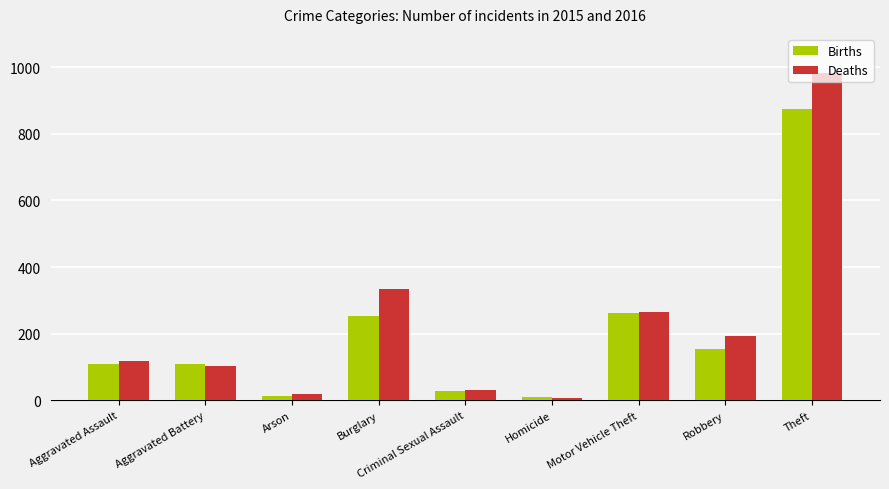

List the series in order of their overall mean, highest first.

Deaths, Births